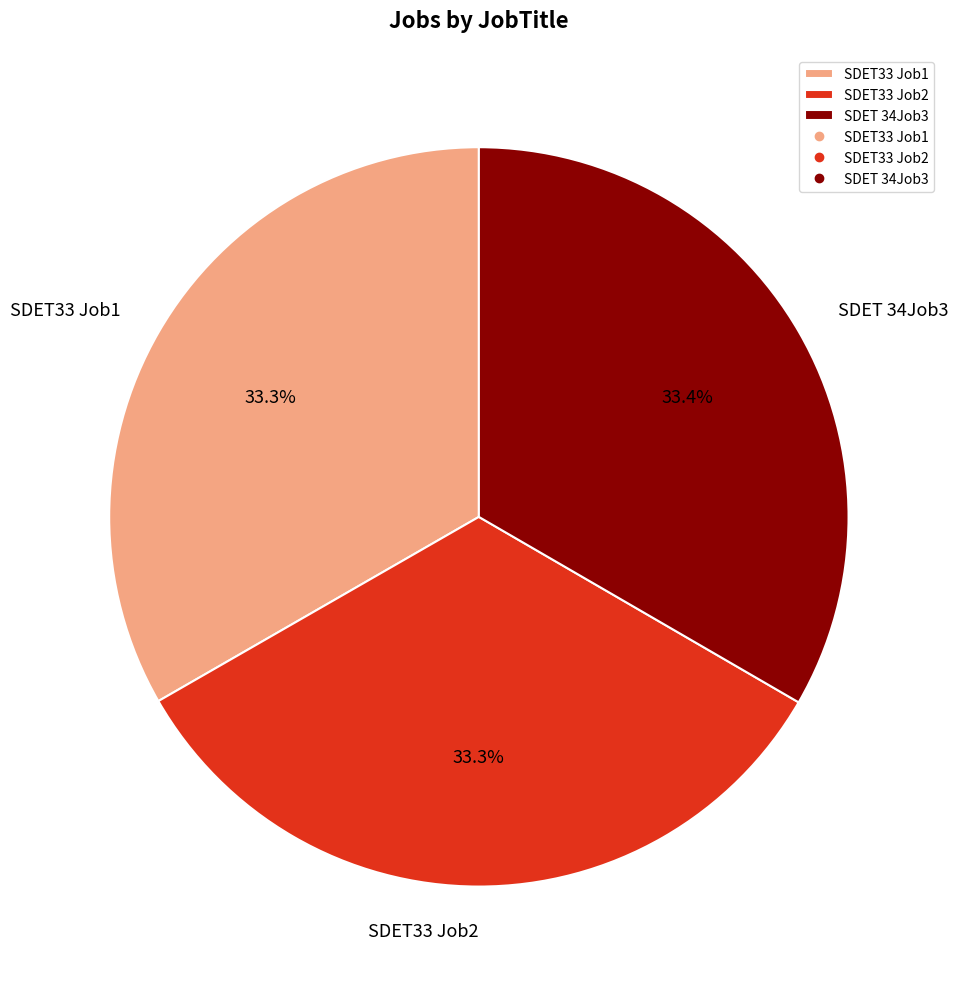

To the nearest percent, what portion does SDET33 Job1 represent?

33%